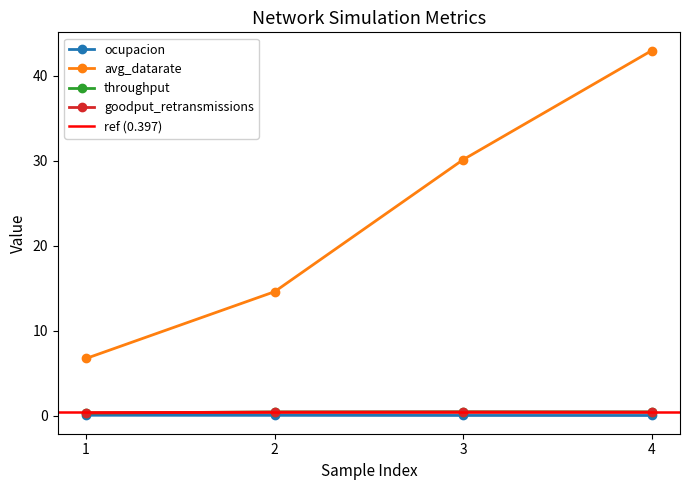

Is it true that goodput_retransmissions equals 0.4 at 4?

True